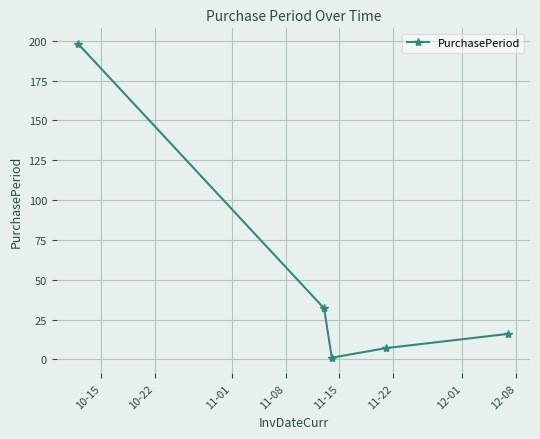

What is the minimum value shown in the chart?

1